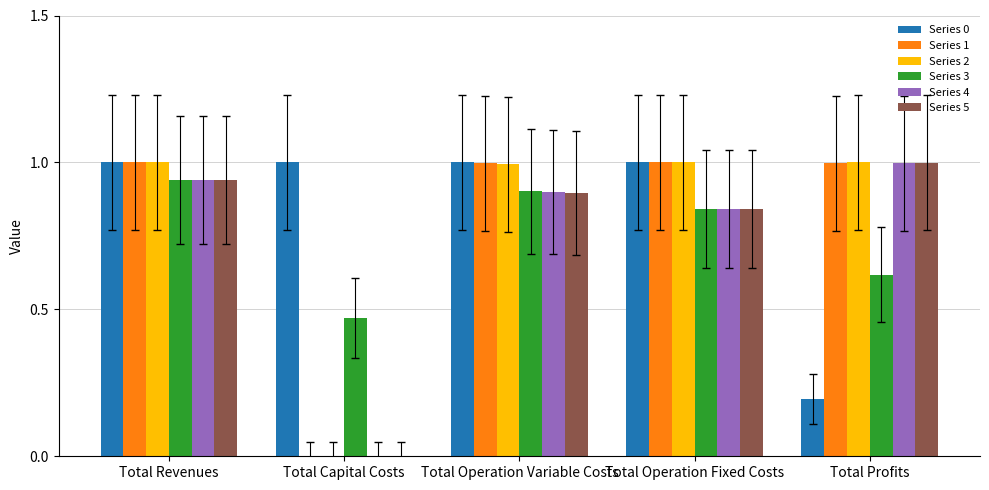

What is the total value across all series at Total Revenues?

5.8